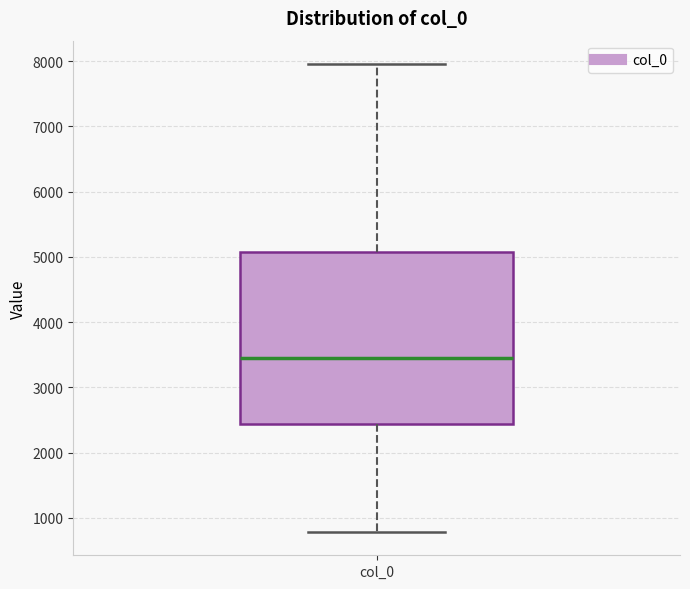

Transcribe this box plot: give where the median line is, the range the box spans, and where the two whiskers end, as read against the y-axis. The values are not printed on the chart, so give them approximately, as read against the axis.

median 3400, box 2400 to 5100, whiskers 800 to 8000